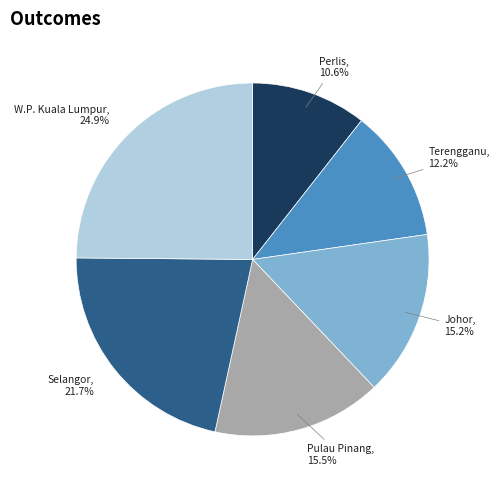

Is there any slice that represents more than half of the pie?

No